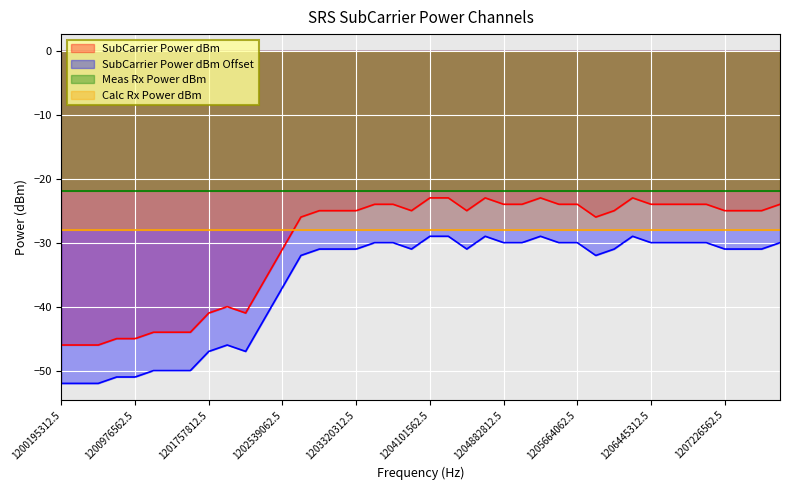

The SubCarrier Power dBm Offset series shows -49 at 1206250000. True or false?

False